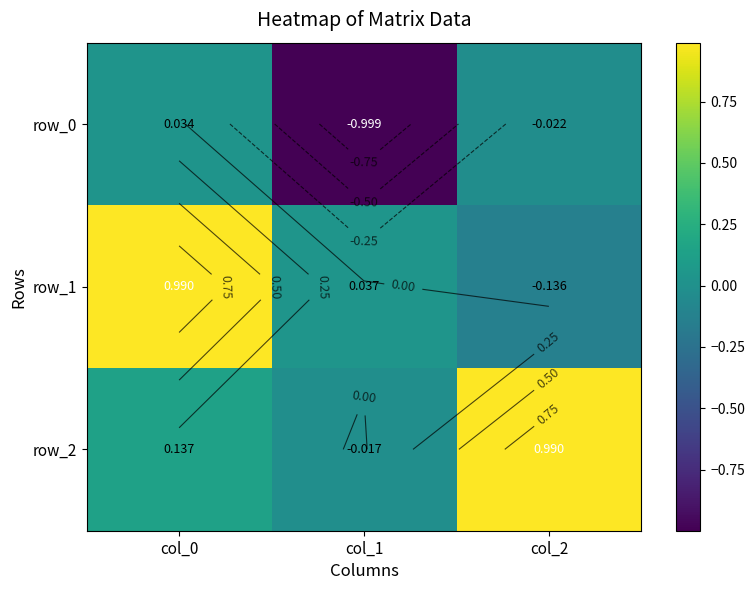

At which label is row_2 closest to 0?

col_1